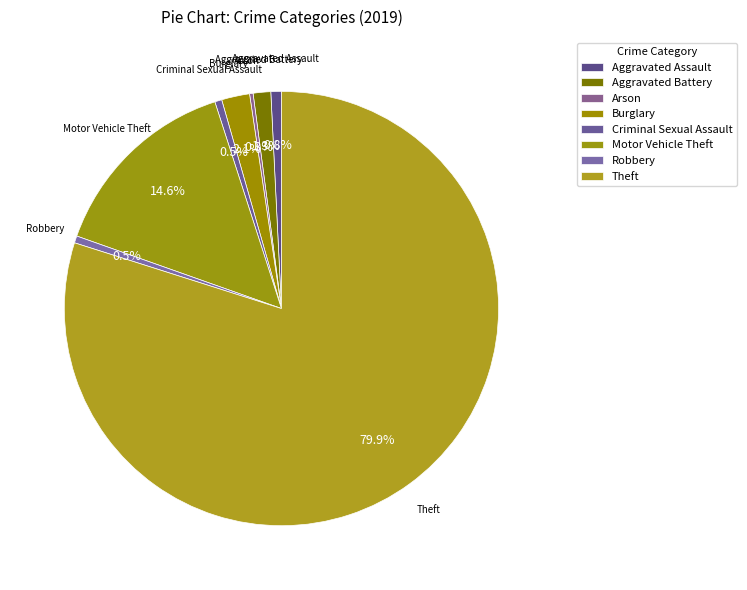

Is it true that Burglary is 8% of the pie?

False